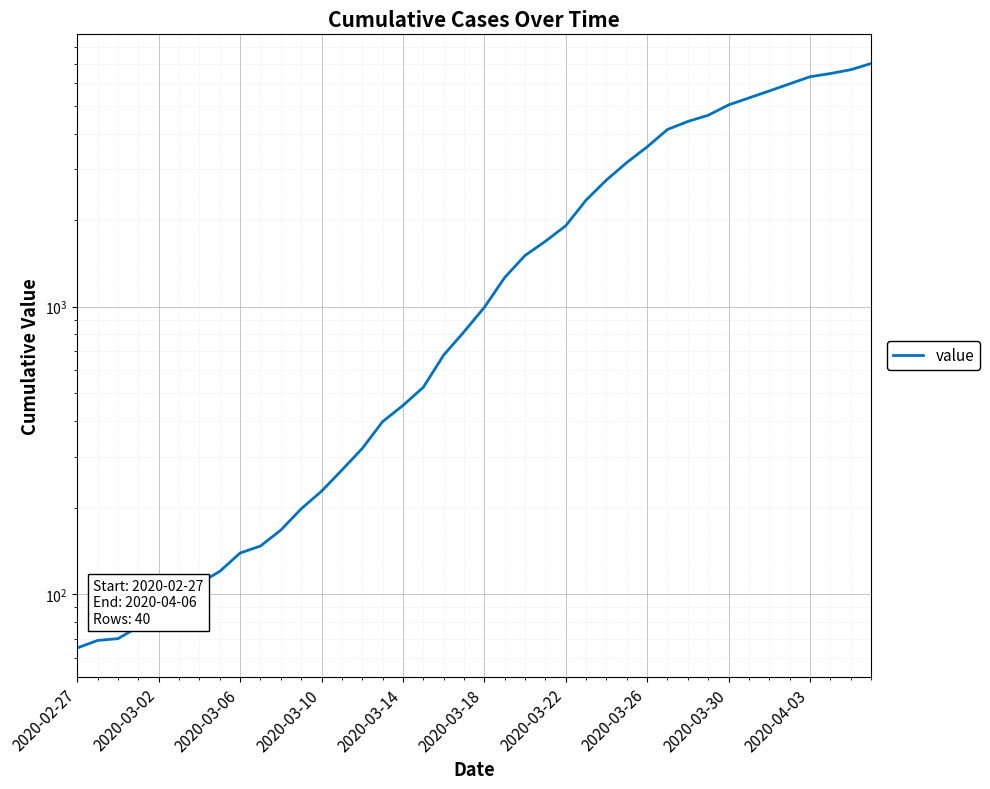

What is the value of the 31st point from the left?

4405